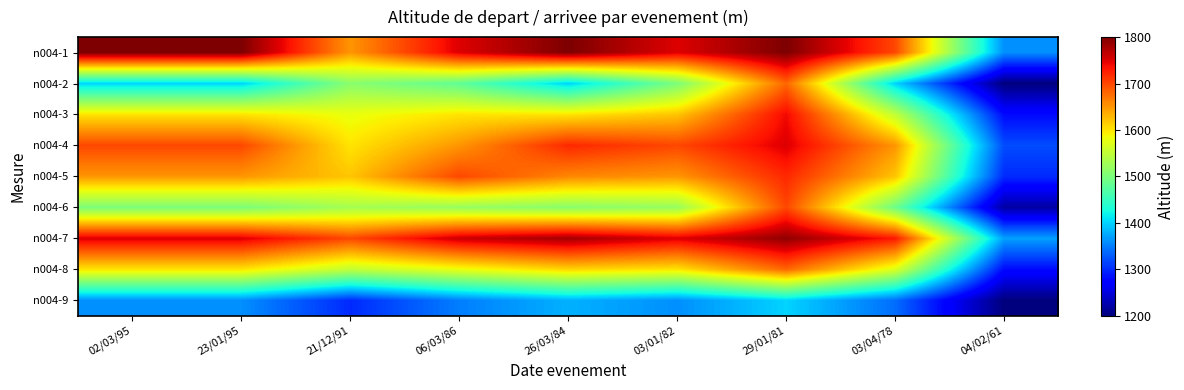

Reading left to right, extract all data points from this chart.

n004-1: 02/03/95=1800	23/01/95=1800	21/12/91=1650	06/03/86=1750	26/03/84=1800	03/01/82=1750	29/01/81=1800	03/04/78=1700	04/02/61=1360
n004-2: 02/03/95=1400	23/01/95=1400	21/12/91=1510	06/03/86=1480	26/03/84=1400	03/01/82=1500	29/01/81=1680	03/04/78=1400	04/02/61=1200
n004-3: 02/03/95=1600	23/01/95=1600	21/12/91=1580	06/03/86=1600	26/03/84=1600	03/01/82=1620	29/01/81=1740	03/04/78=1550	04/02/61=1280
n004-4: 02/03/95=1700	23/01/95=1700	21/12/91=1600	06/03/86=1650	26/03/84=1720	03/01/82=1700	29/01/81=1750	03/04/78=1650	04/02/61=1320
n004-5: 02/03/95=1650	23/01/95=1650	21/12/91=1620	06/03/86=1700	26/03/84=1660	03/01/82=1650	29/01/81=1720	03/04/78=1620	04/02/61=1300
n004-6: 02/03/95=1500	23/01/95=1500	21/12/91=1530	06/03/86=1520	26/03/84=1510	03/01/82=1520	29/01/81=1700	03/04/78=1490	04/02/61=1220
n004-7: 02/03/95=1750	23/01/95=1750	21/12/91=1700	06/03/86=1760	26/03/84=1780	03/01/82=1750	29/01/81=1790	03/04/78=1730	04/02/61=1370
n004-8: 02/03/95=1600	23/01/95=1600	21/12/91=1550	06/03/86=1580	26/03/84=1610	03/01/82=1600	29/01/81=1680	03/04/78=1570	04/02/61=1280
n004-9: 02/03/95=1360	23/01/95=1360	21/12/91=1300	06/03/86=1350	26/03/84=1380	03/01/82=1360	29/01/81=1400	03/04/78=1340	04/02/61=1200